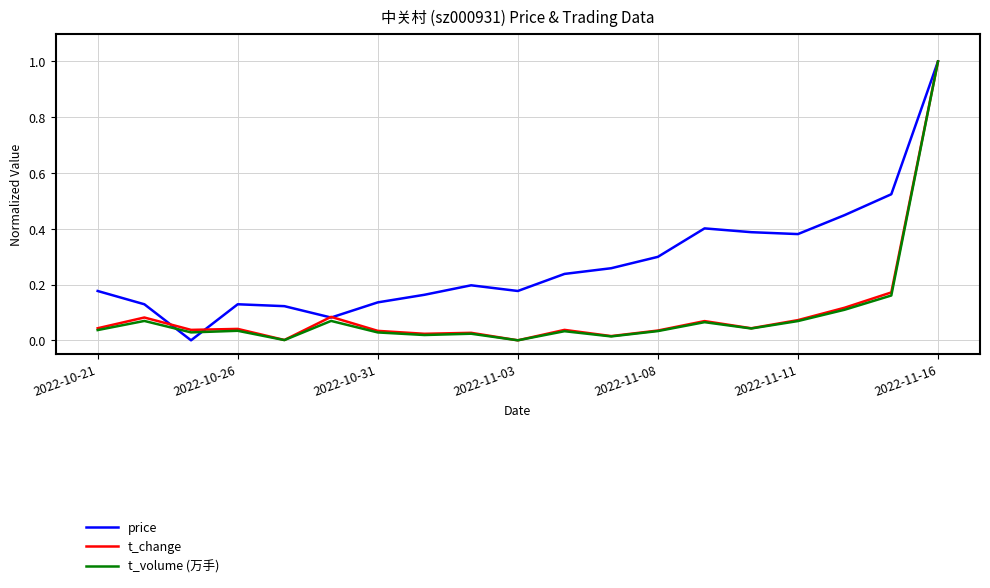

Which series has the largest total across all categories?

price